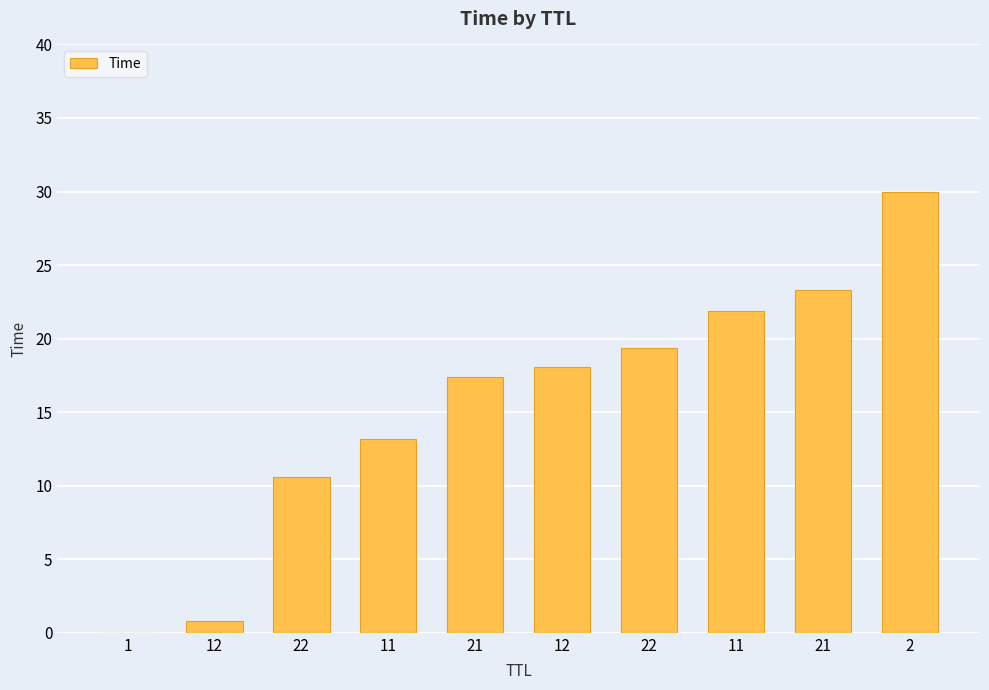

Are the bars horizontal?

No